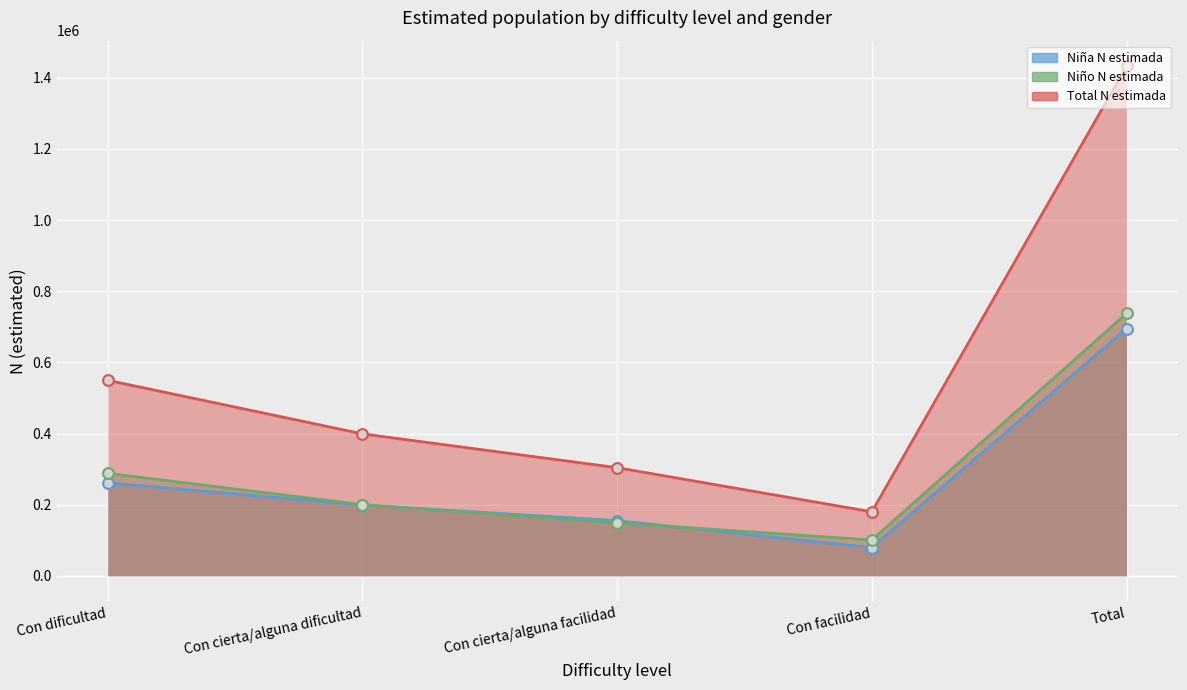

Is the value of Niña N estimada at Total greater than the value of Total N estimada at Con facilidad?

Yes